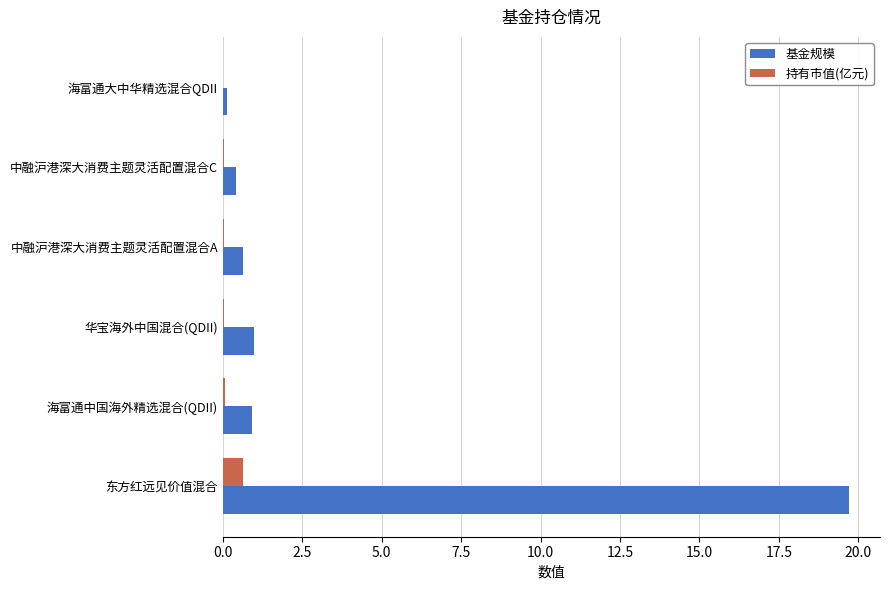

Which series has the widest spread of values?

基金规模